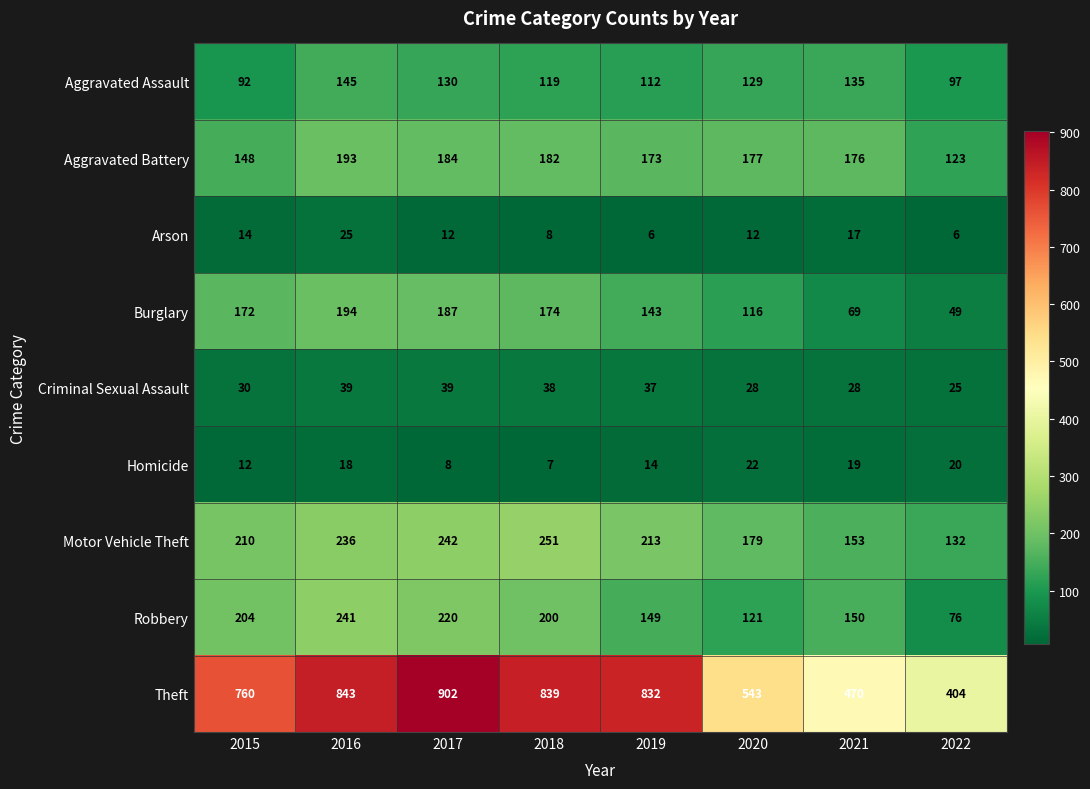

Rank the series by their maximum value, from lowest to highest.

Homicide, Arson, Criminal Sexual Assault, Aggravated Assault, Aggravated Battery, Burglary, Robbery, Motor Vehicle Theft, Theft